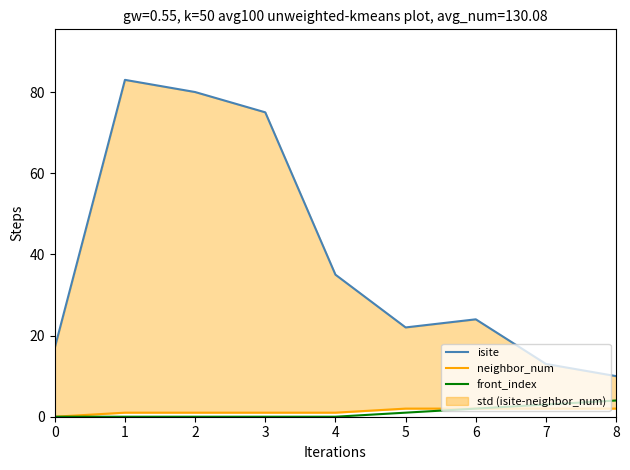

What is the sum of the neighbor_num values at 0 and 2?

1